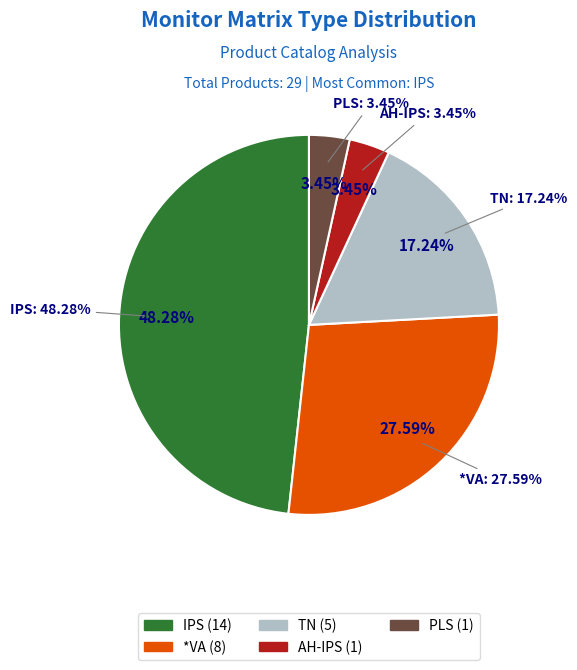

Approximately how many times larger is the value at AH-IPS compared to TN?

0.2